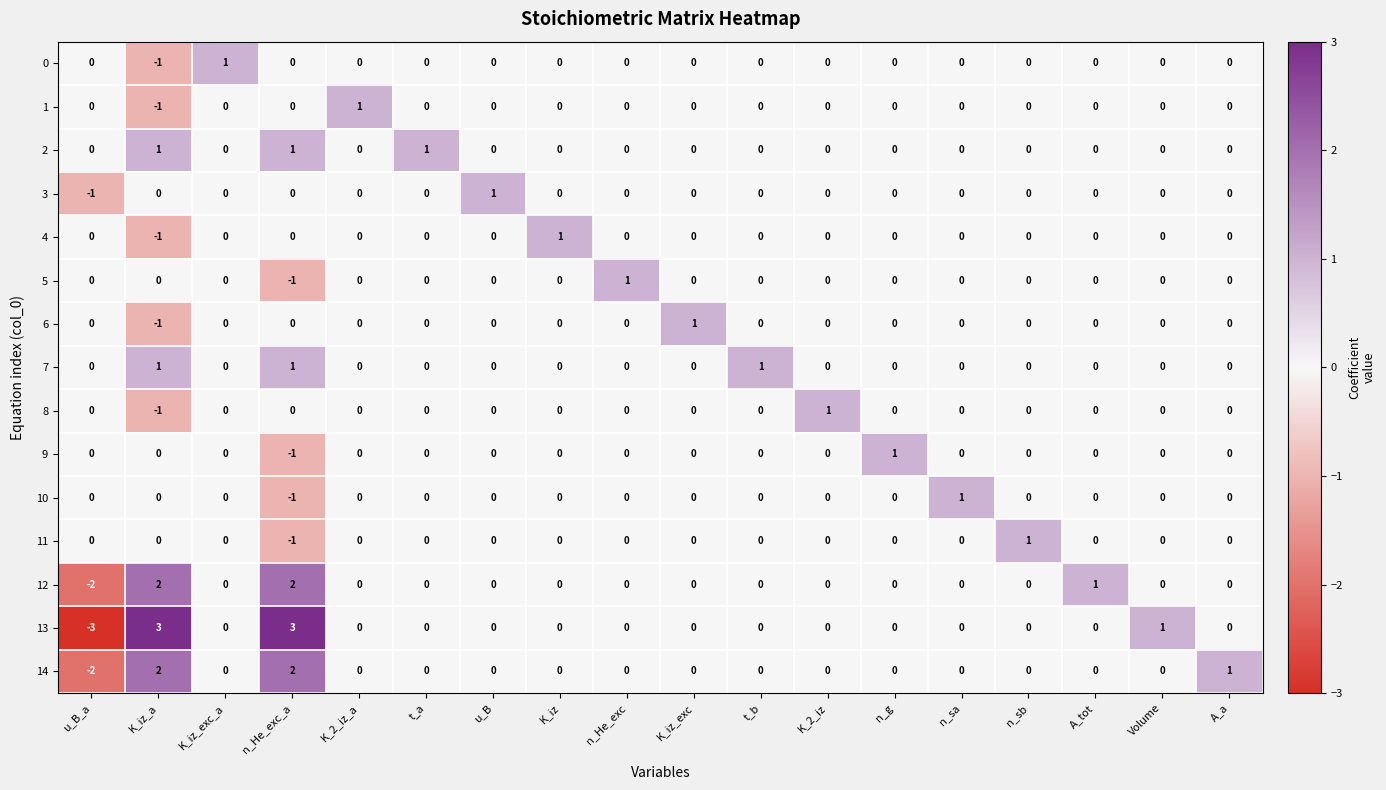

Count the 0 values in the range 0 to 1.

17